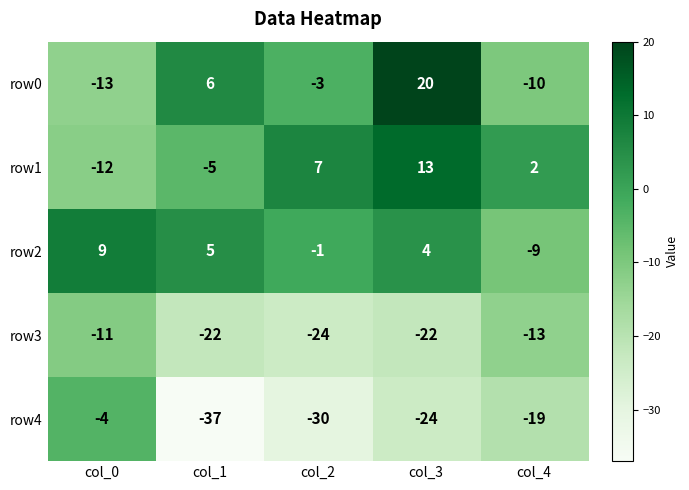

Reading left to right, list all the values displayed in this chart.

row0: -13	6	-3	20	-10
row1: -12	-5	7	13	2
row2: 9	5	-1	4	-9
row3: -11	-22	-24	-22	-13
row4: -4	-37	-30	-24	-19